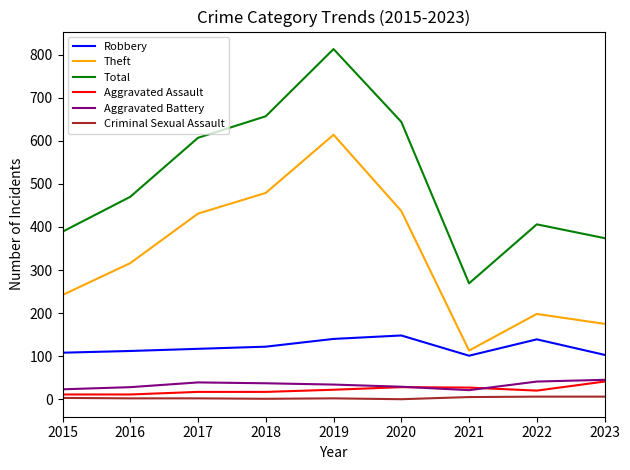

What is the greatest value displayed?

813